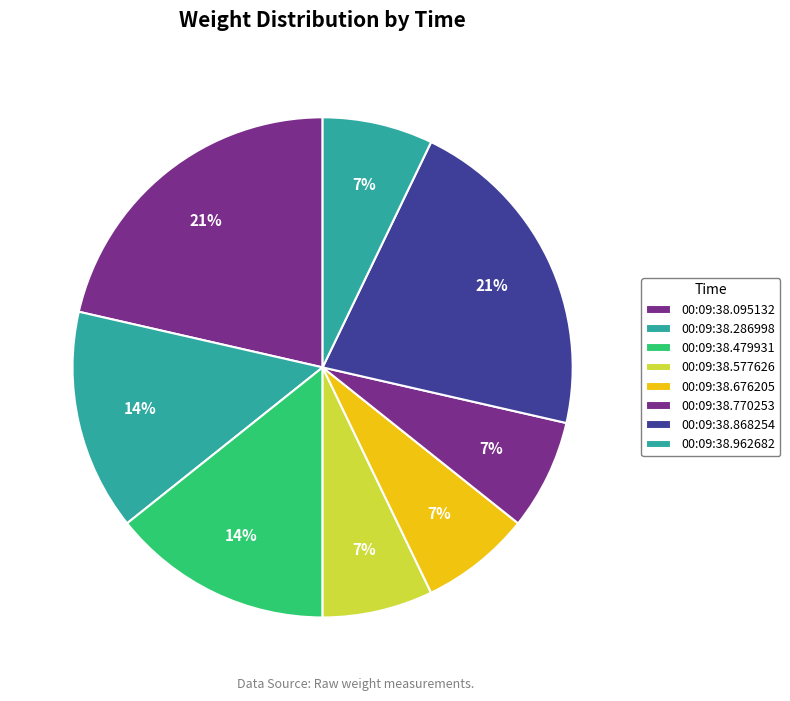

Which category has the biggest portion of the pie?

00:09:38.095132